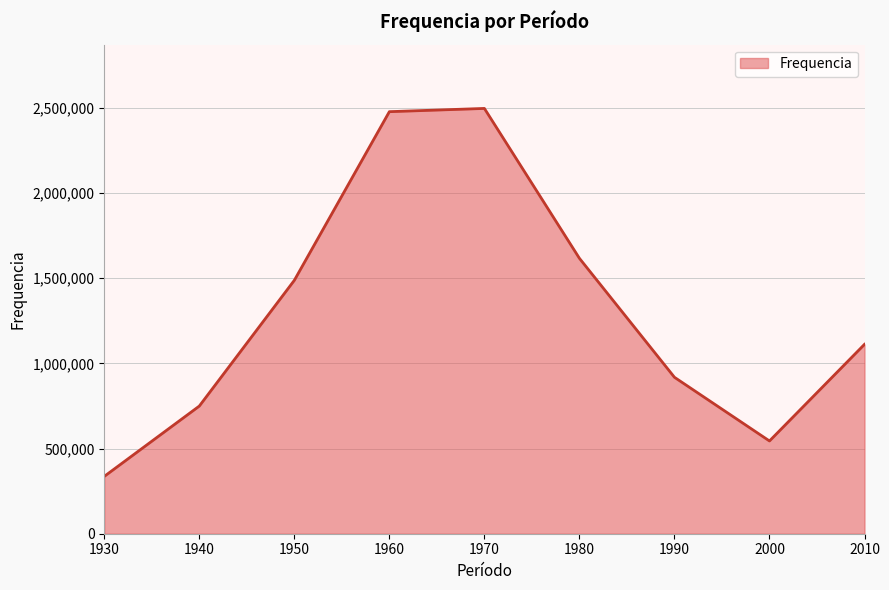

Is it true that the value at 1980 is 2373577?

False